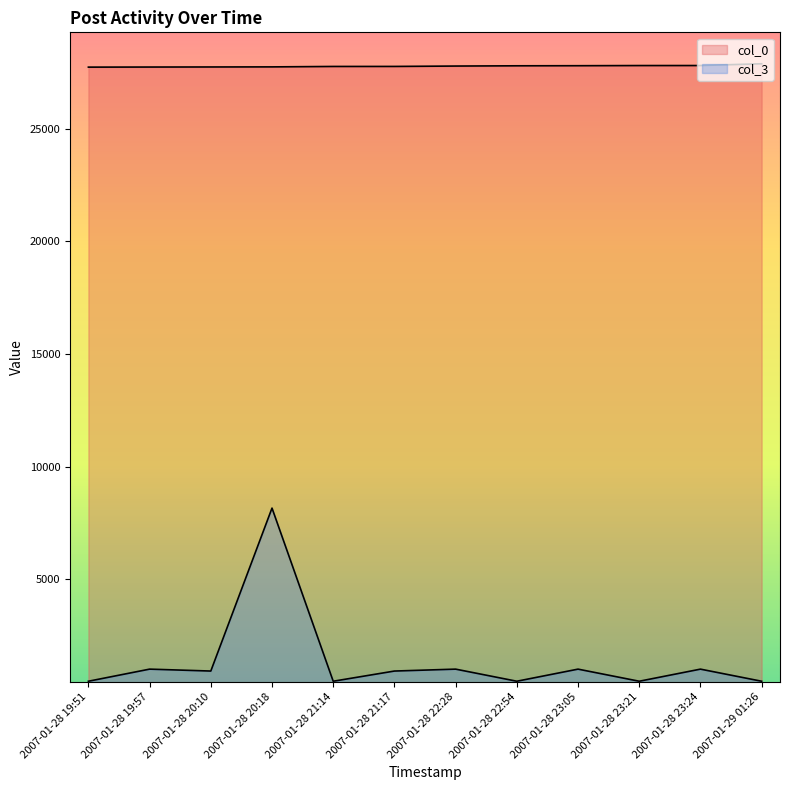

What position from the right is 2007-01-28 22:28?

6